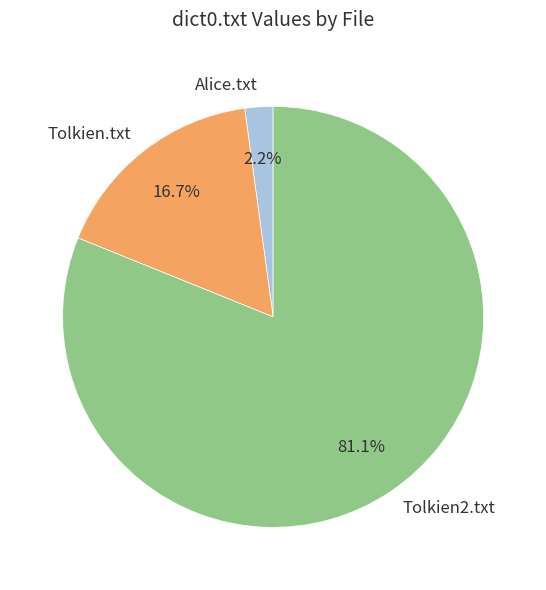

Combined, do Alice.txt and Tolkien2.txt account for over 50%?

Yes